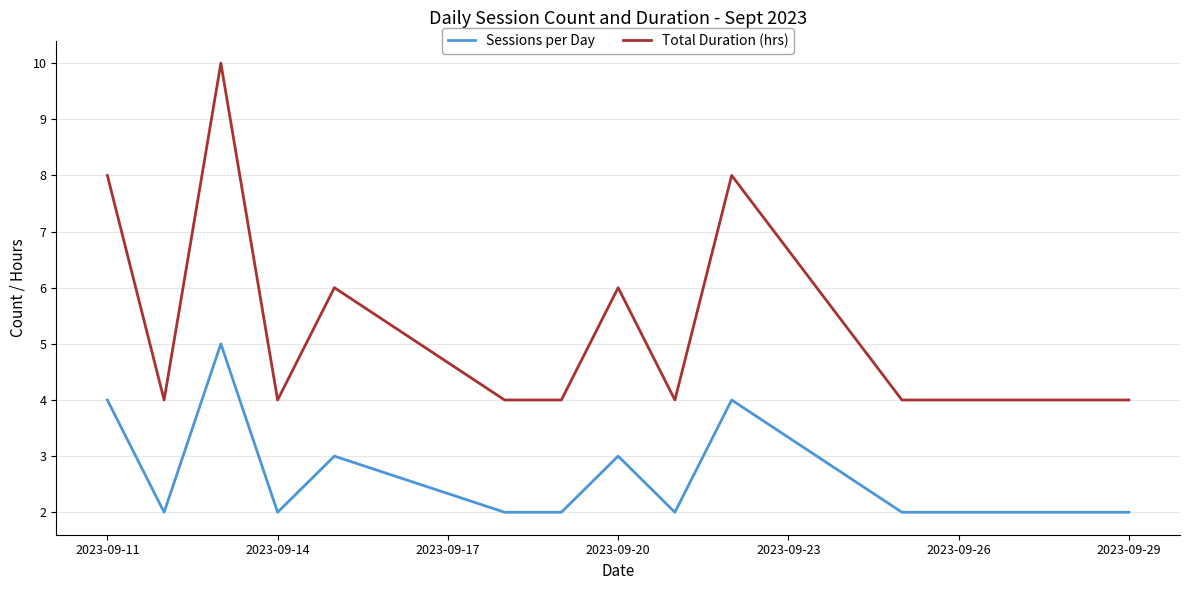

Which series has the largest total across all categories?

Total Duration (hrs)